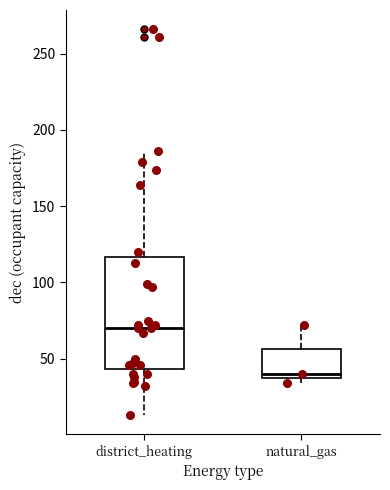

Reading left to right, transcribe this box plot: for each box, give where its median line is, the range the box spans, and where its two whiskers end, as read against the y-axis. The values are not printed on the chart, so give them approximately, as read against the axis.

district_heating: median 70, box 45 to 115, whiskers 15 to 185
natural_gas: median 40, box 35 to 55, whiskers 35 (just below the box's lower edge) to 70